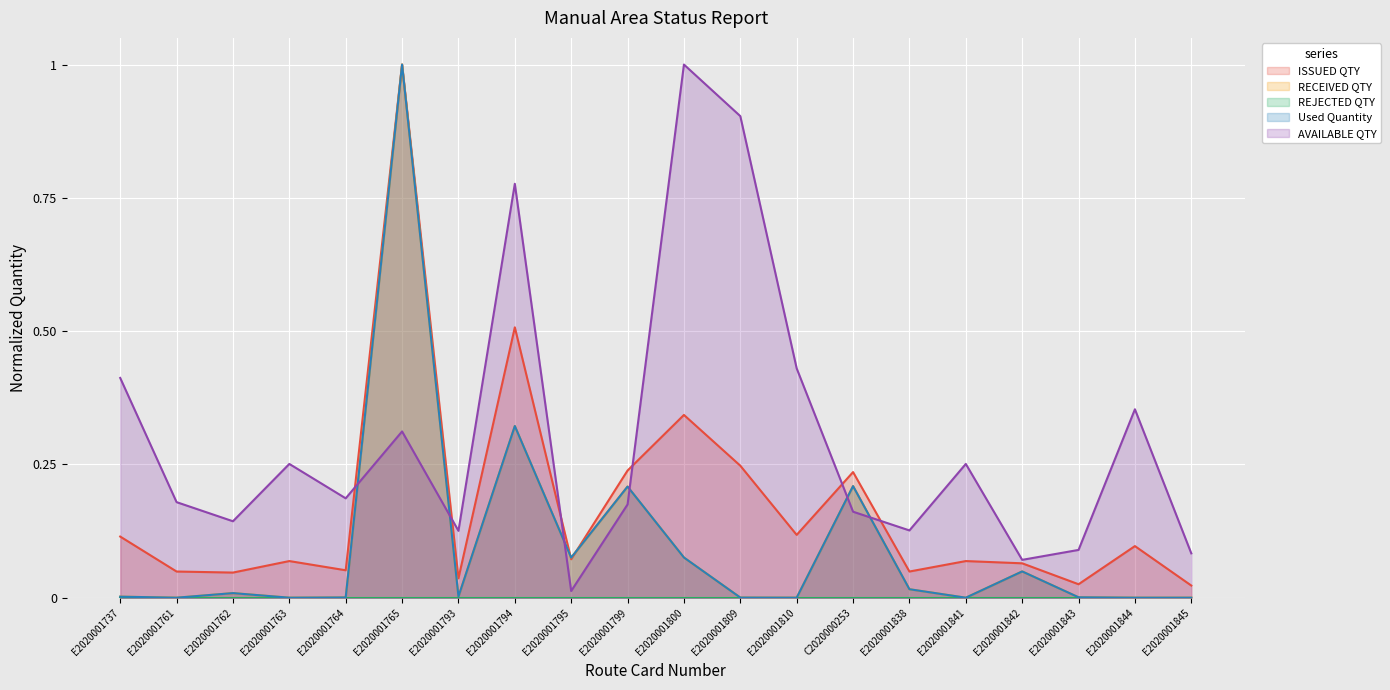

How many data points in RECEIVED QTY are above 0?

14